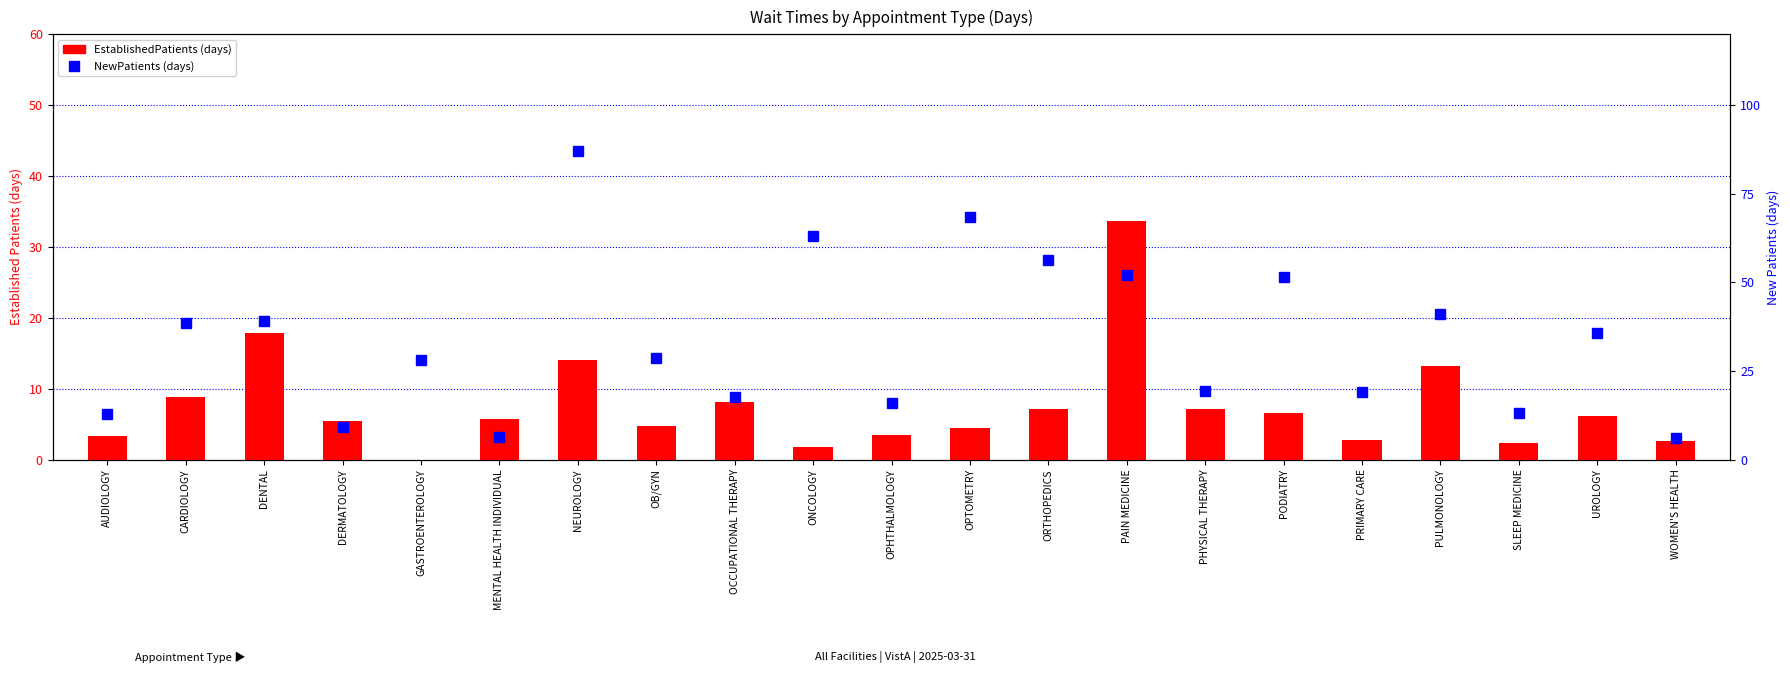

What is the difference between the maximum and minimum values in the NewPatients series?

81.2